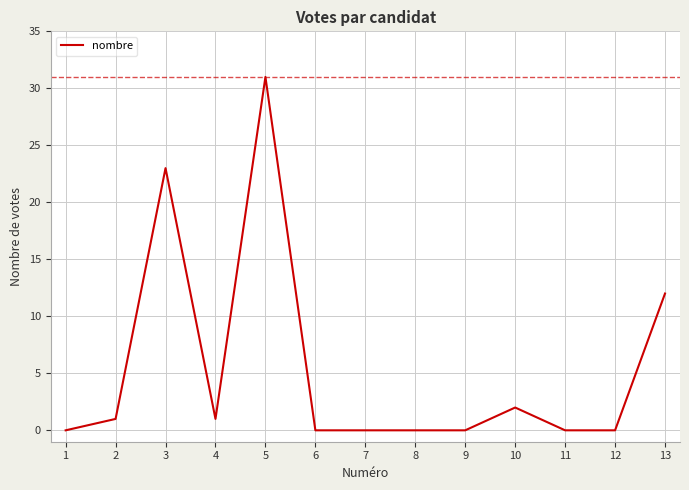

Where is the data nearest to the value 15?

13